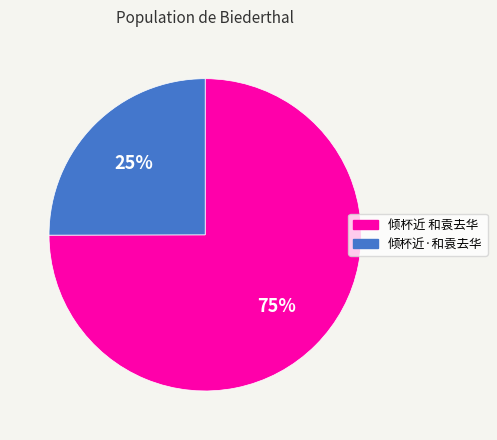

To the nearest percent, what portion does 倾杯近·和袁去华 represent?

25%